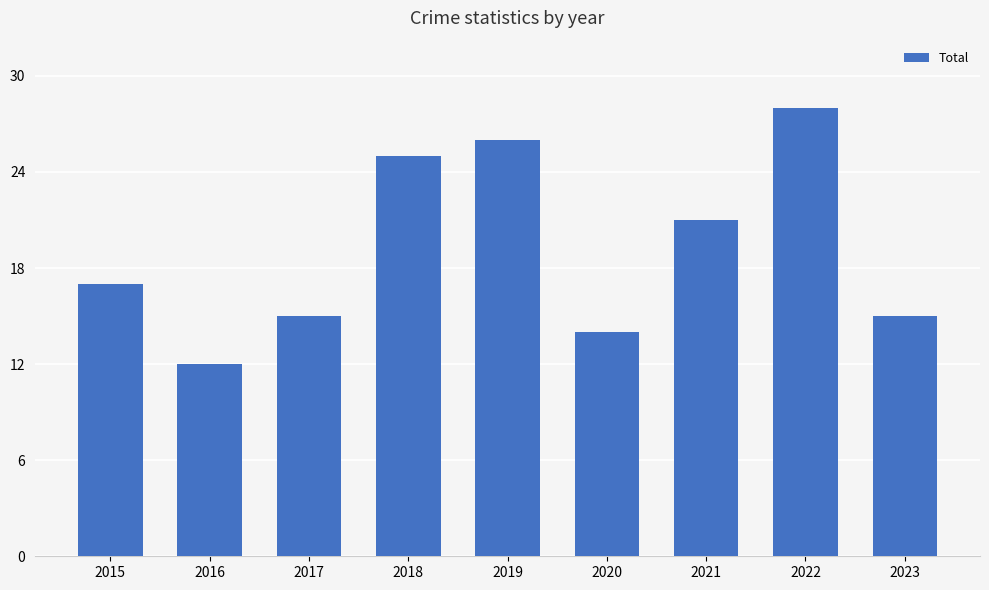

Between 2016 and 2017, which is larger?

2017